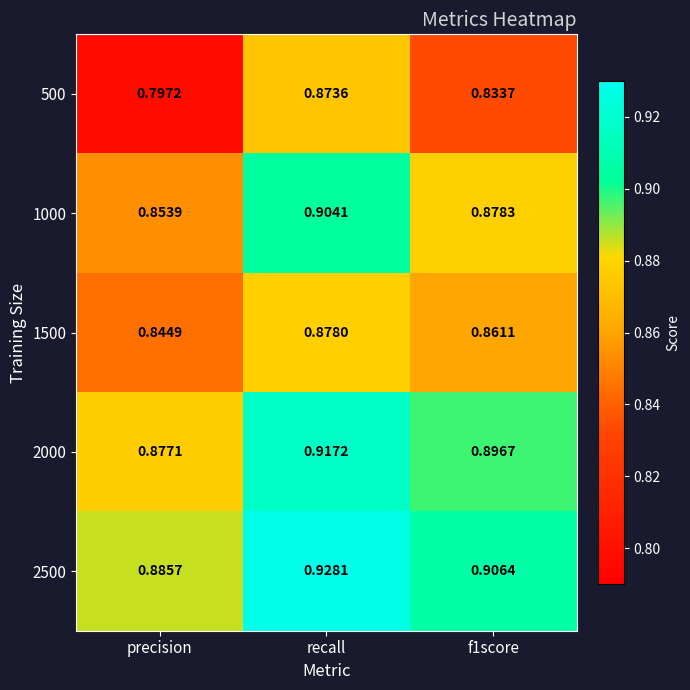

At which category is the sum across all series the highest?

recall